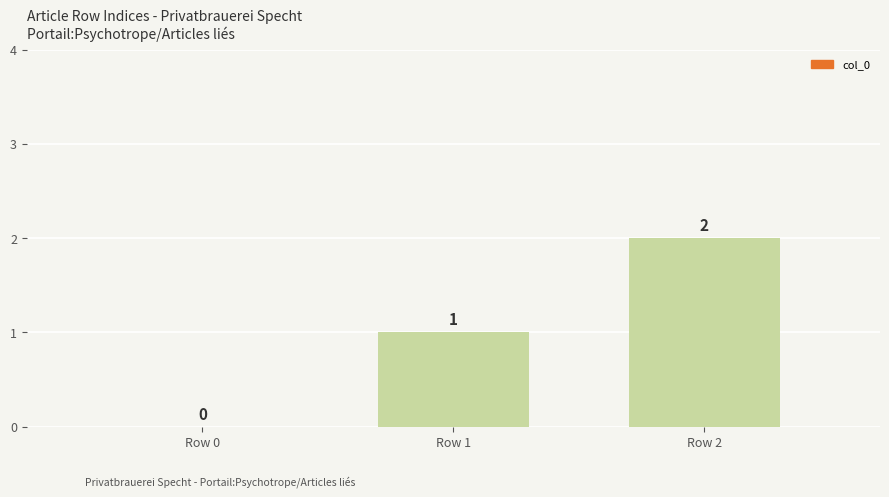

The chart shows a value of 2 at Row 2. True or false?

True